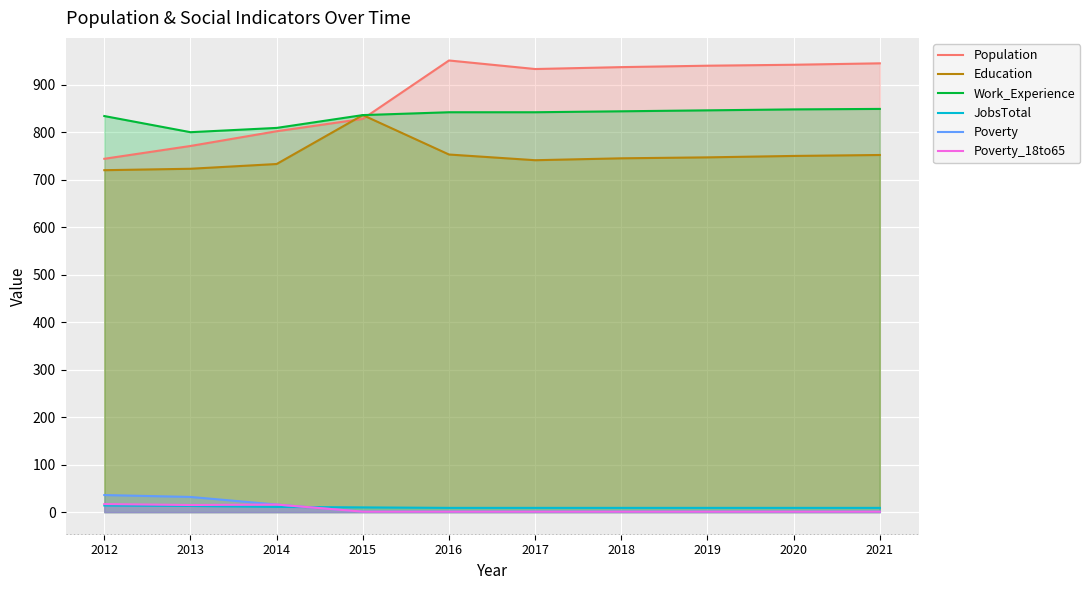

How many values in the Work_Experience series exceed 842?

4